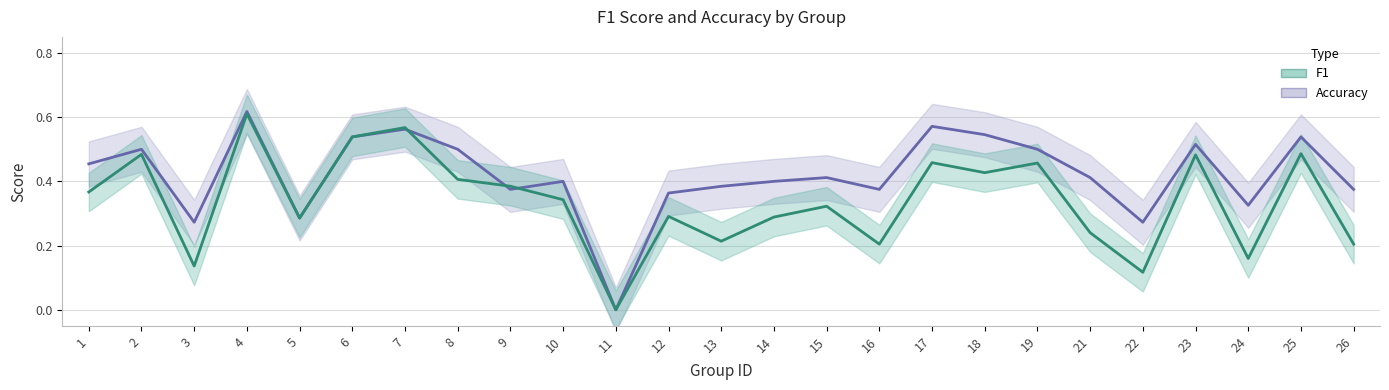

How many intersections are there between accuracy_line and f1_line?

3